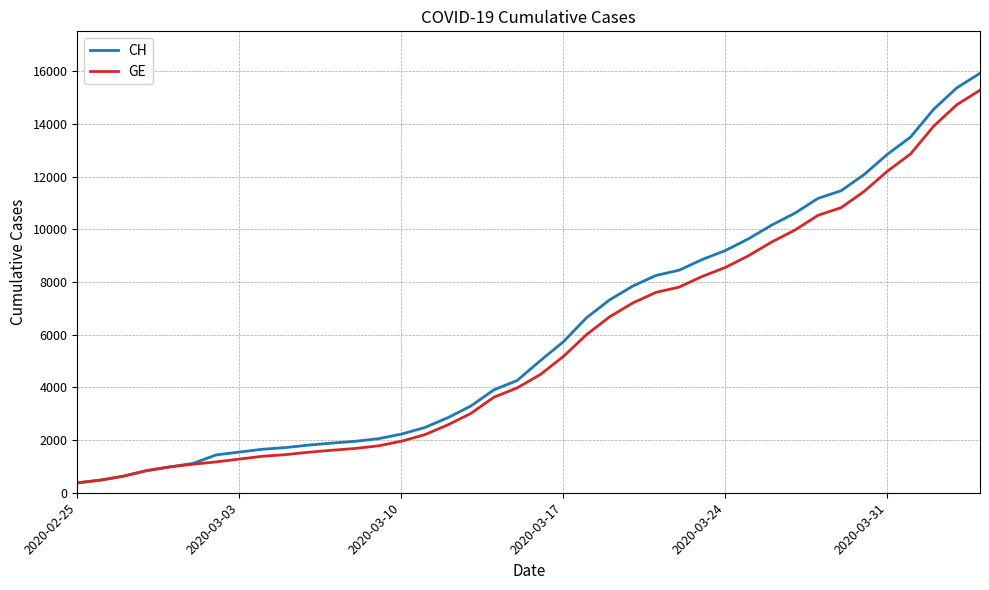

Which series has the largest range (max minus min)?

CH